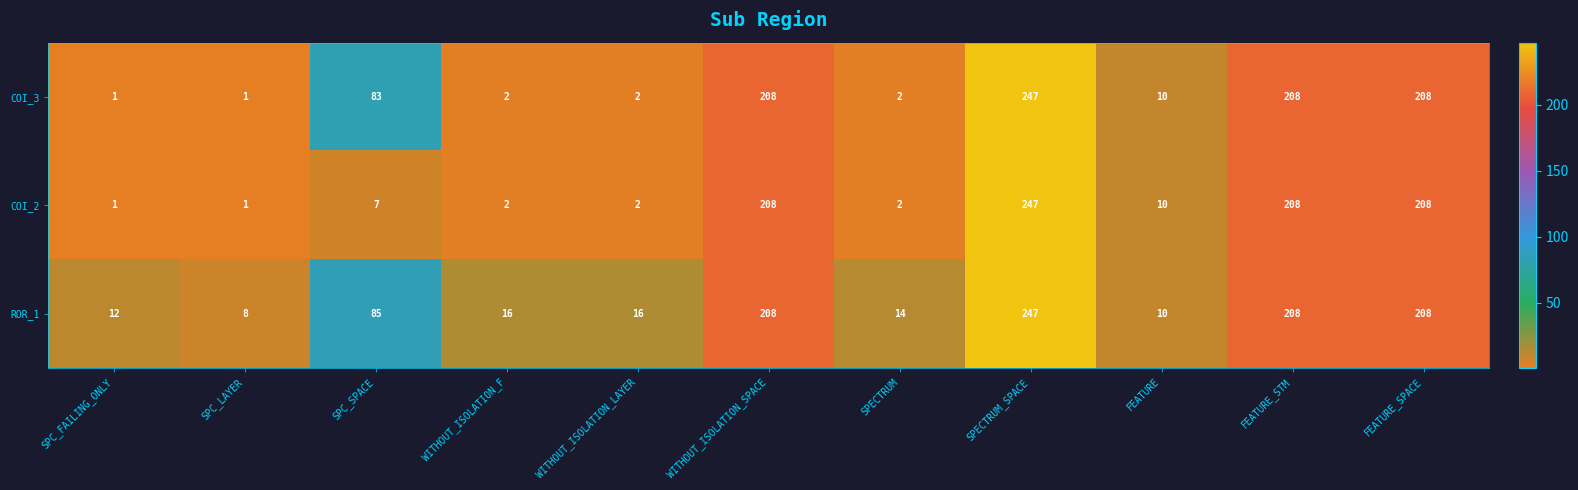

At SPC_SPACE, list the series in order from smallest to largest.

COI_2, COI_3, ROR_1